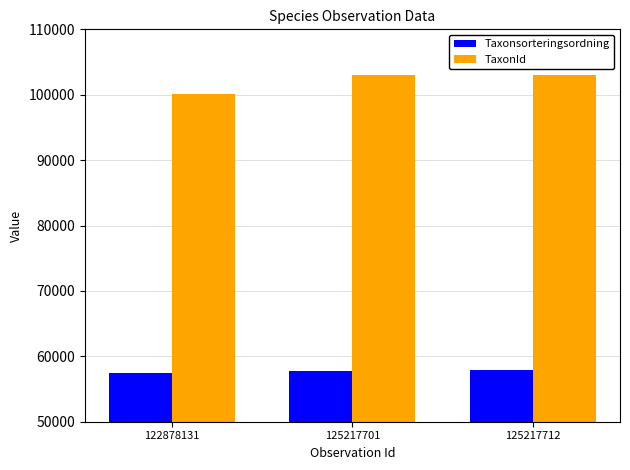

How many data points in TaxonId are less than 103012?

1